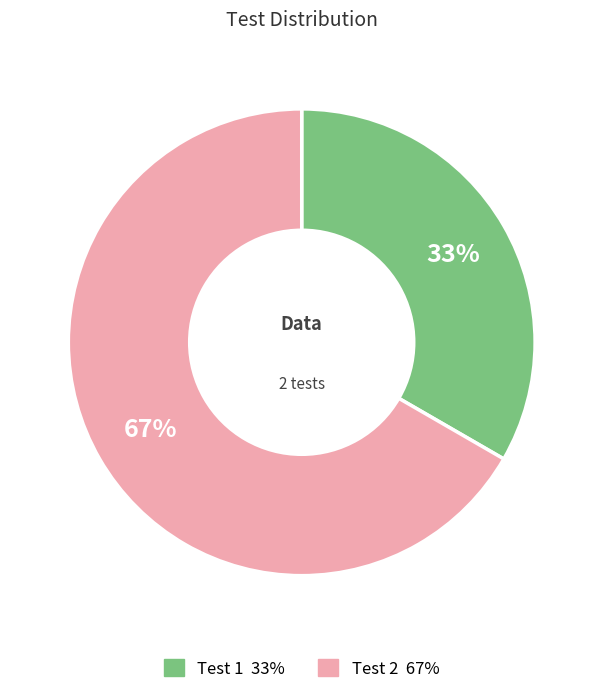

What is the smallest slice in the pie chart?

Test 1